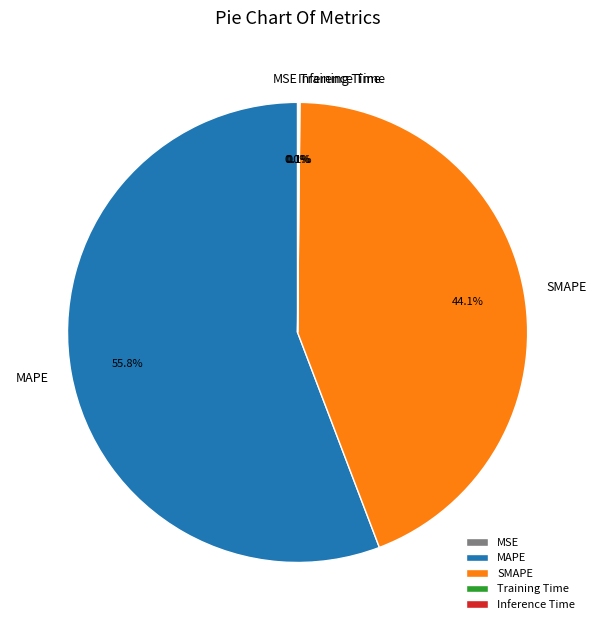

Which category accounts for the majority?

MAPE